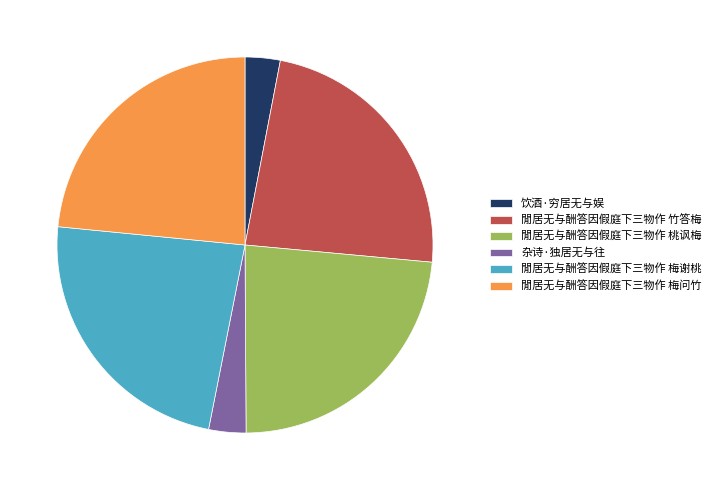

Do 閒居无与酬答因假庭下三物作 桃讽梅 and 閒居无与酬答因假庭下三物作 梅问竹 together represent more than half of the pie?

No